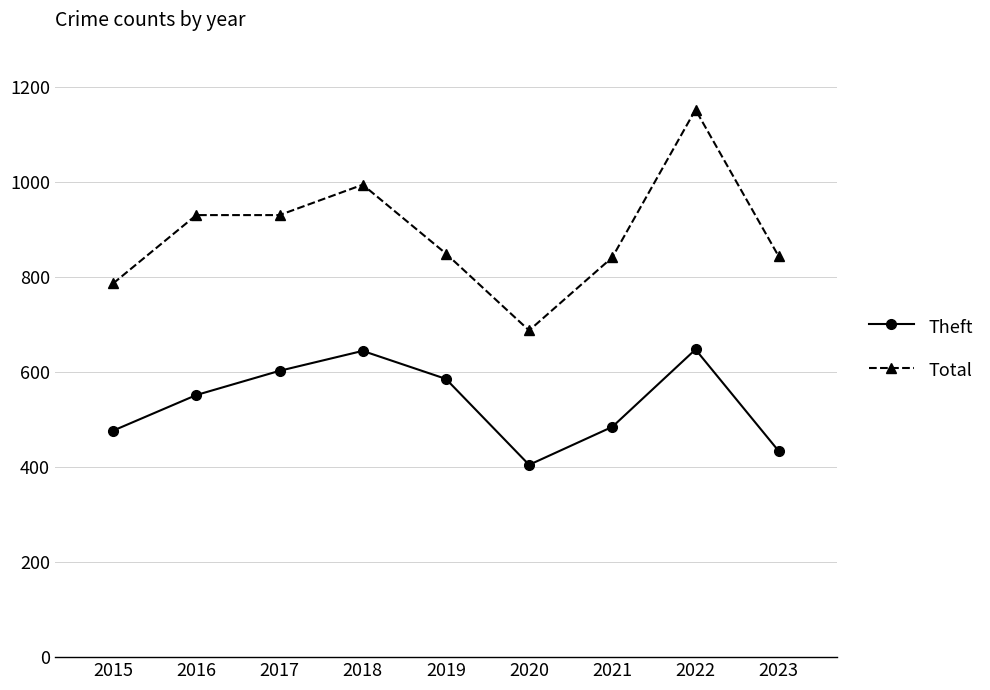

How many lines are shown in the chart?

2